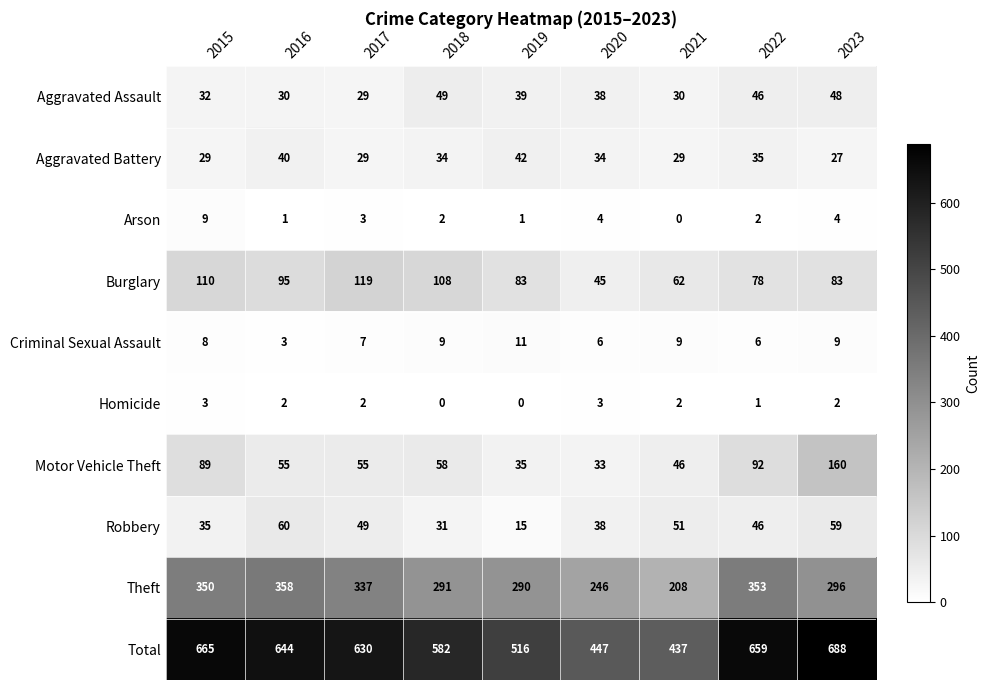

Where does the Motor Vehicle Theft series first go above 55?

2015